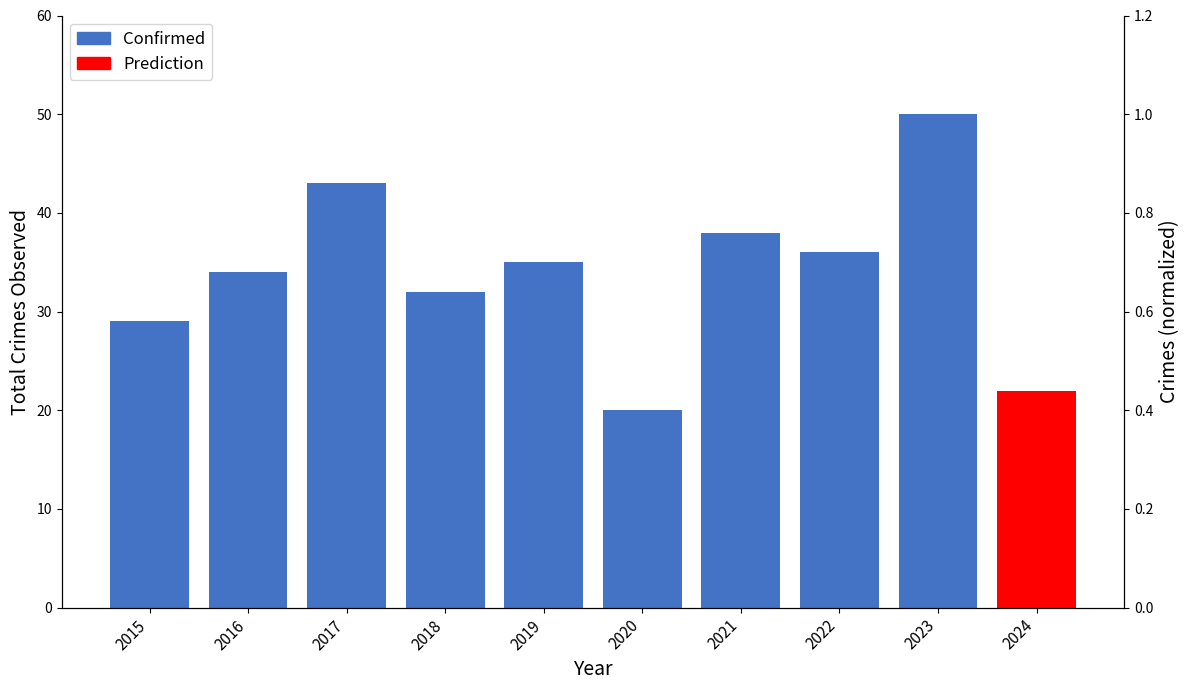

Rank the categories by value from lowest to highest.

2020, 2015, 2018, 2016, 2019, 2022, 2021, 2017, 2023